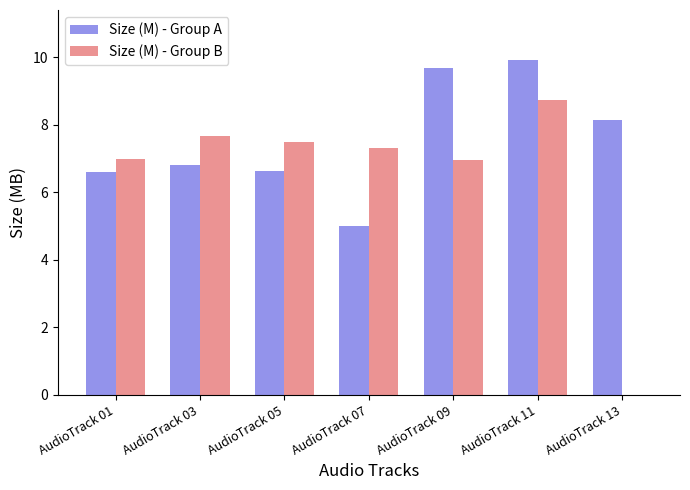

Which series has the largest total across all categories?

Size (M) - Group A